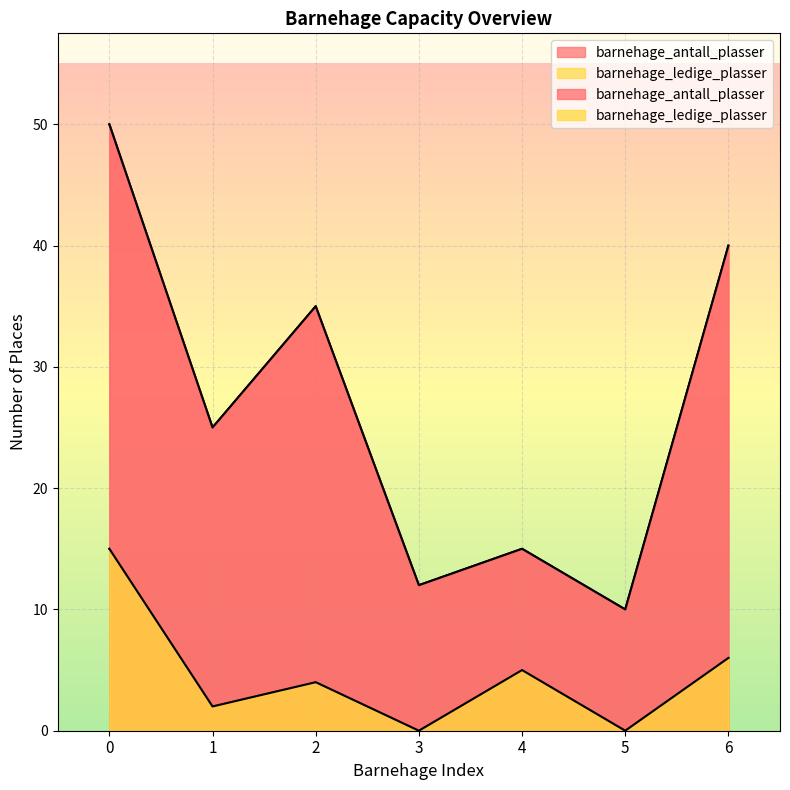

Which series has the largest total across all categories?

barnehage_antall_plasser